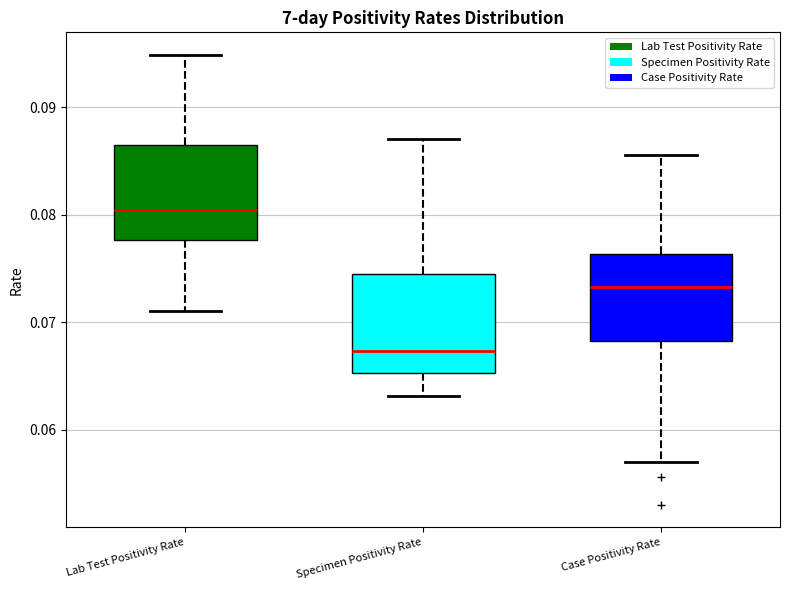

Where does the median line of the box for Specimen Positivity Rate sit on the y-axis? The values are not printed on the chart, so give them approximately, as read against the axis.

0.067